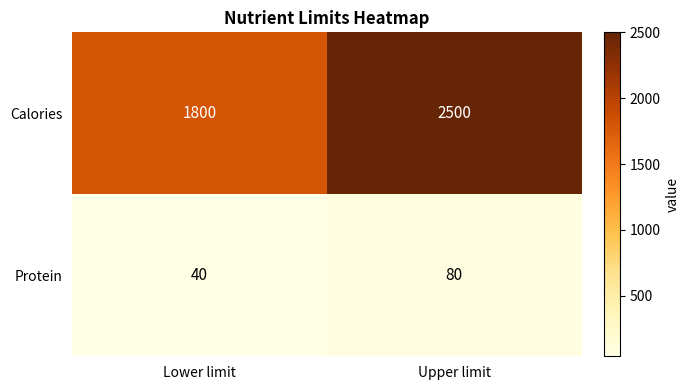

Which label corresponds to the smallest value in the chart?

Lower limit